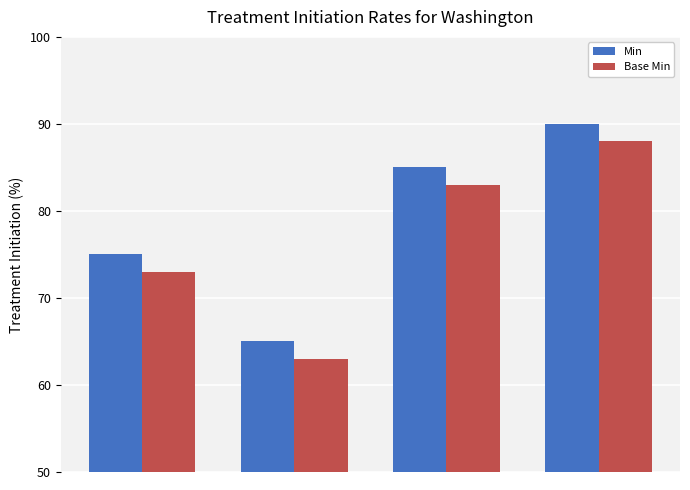

What is the average value of the Min series?

79